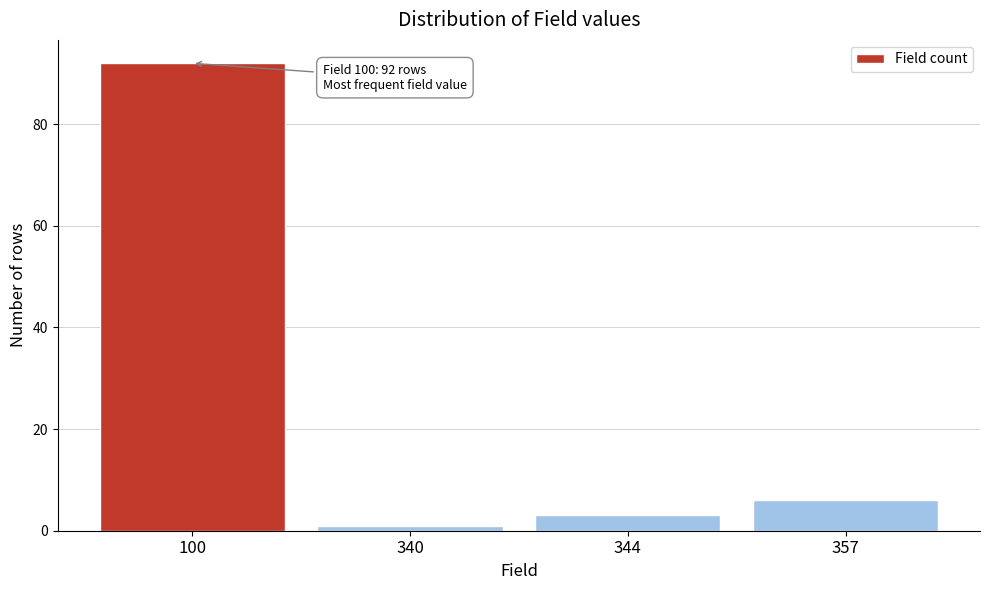

Reading right to left, what are all the values shown in this chart?

6	3	1	92